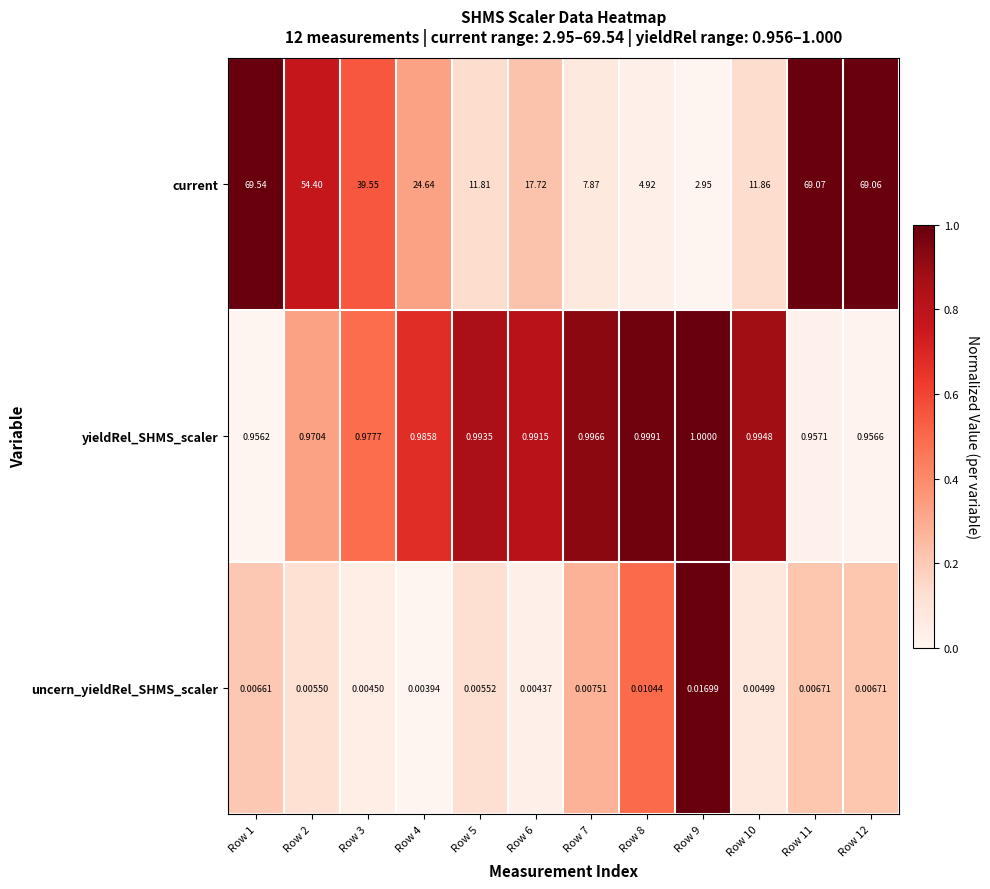

At Row 5, list the series in order from smallest to largest.

uncern_yieldRel_SHMS_scaler, yieldRel_SHMS_scaler, current